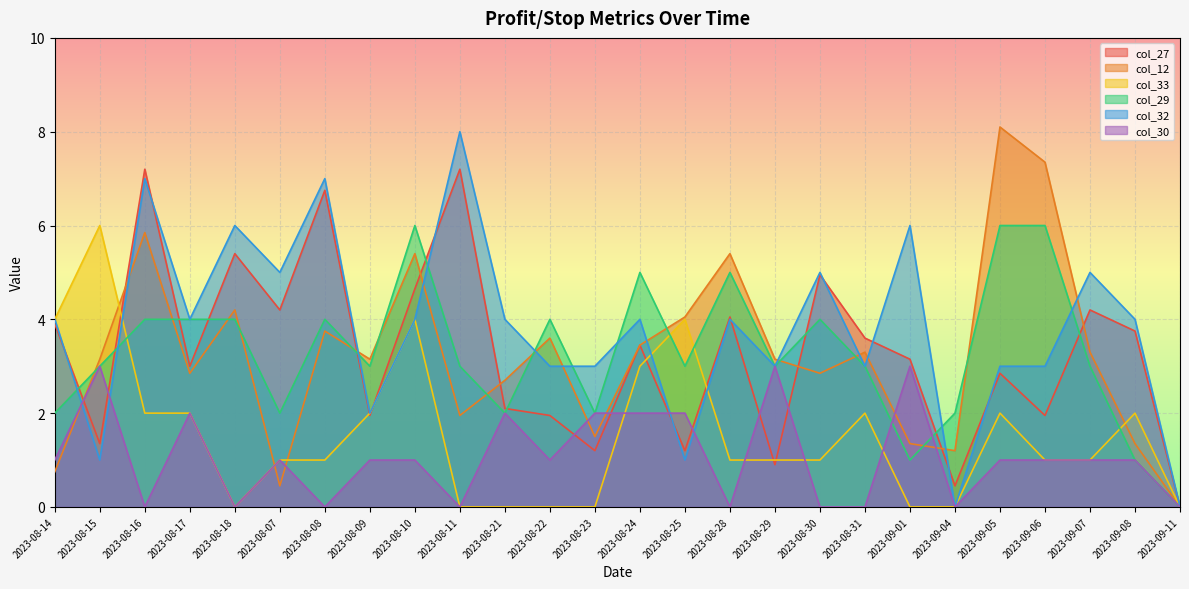

True or false: col_33 has a value of 3.5 at 2023-09-05.

False